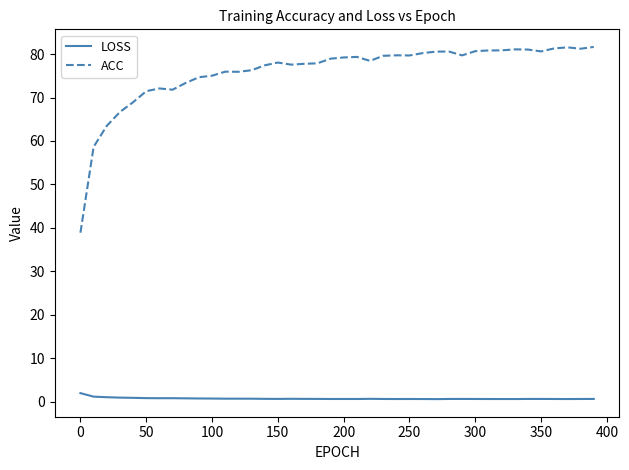

At how many categories does at least one series exceed 3?

40